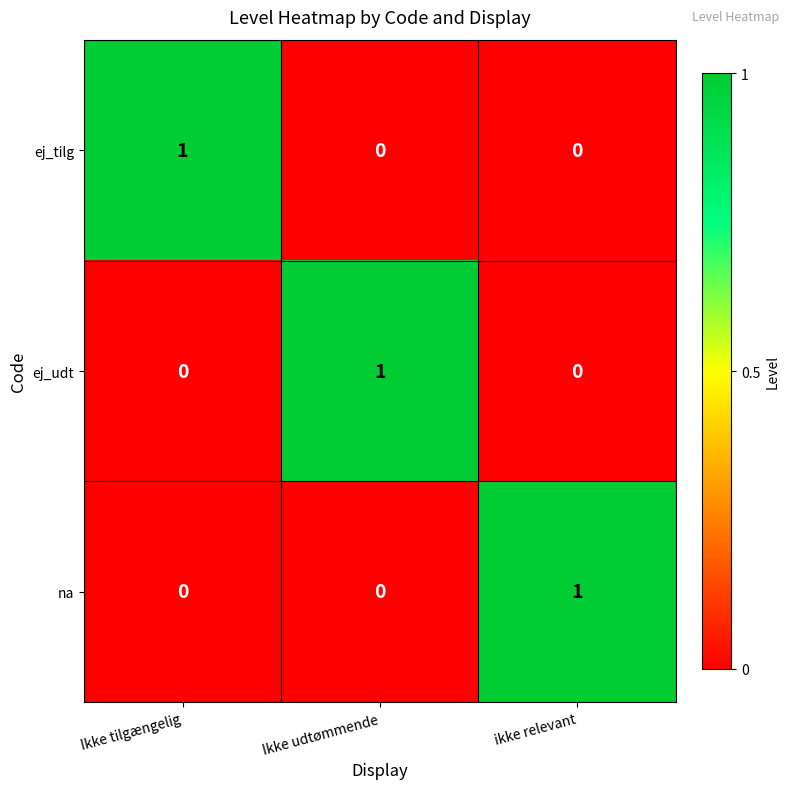

At how many categories does at least one series exceed 0?

3